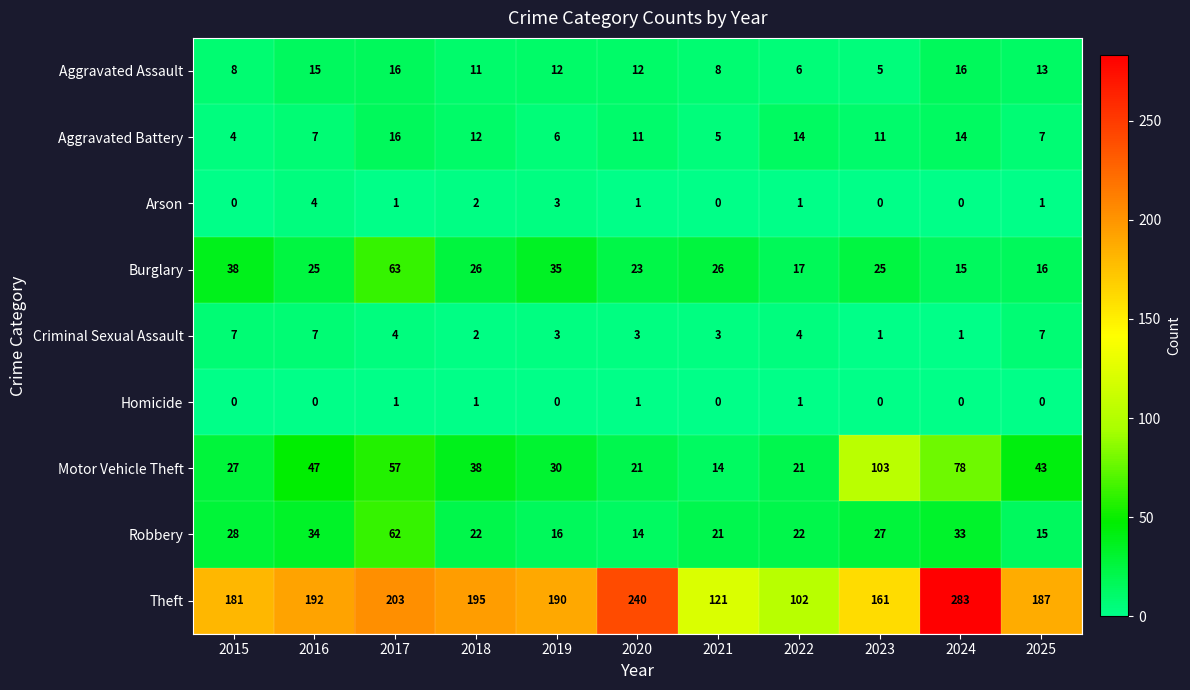

What is the difference between the Aggravated Assault values at 2016 and 2023?

10